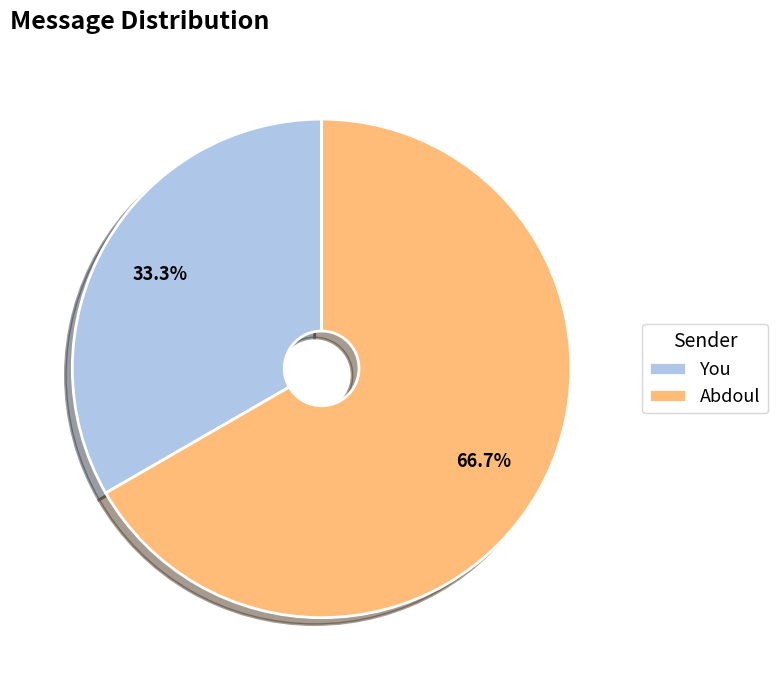

Which slice is the smallest?

You